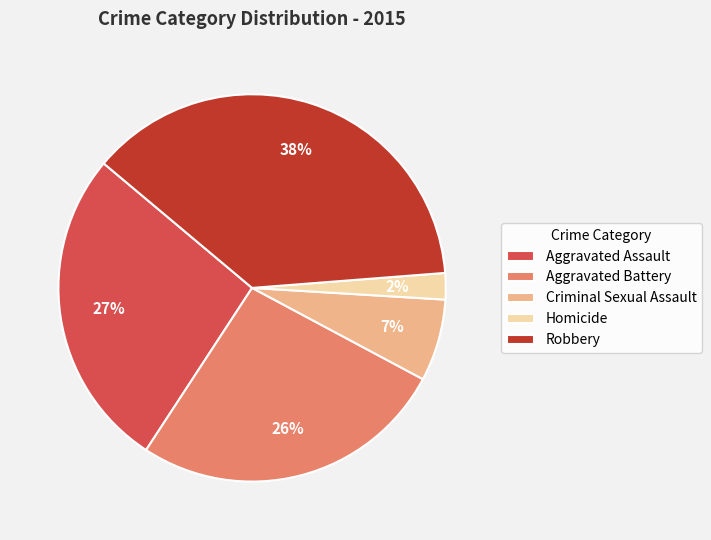

Does Homicide represent more than half of the total?

No